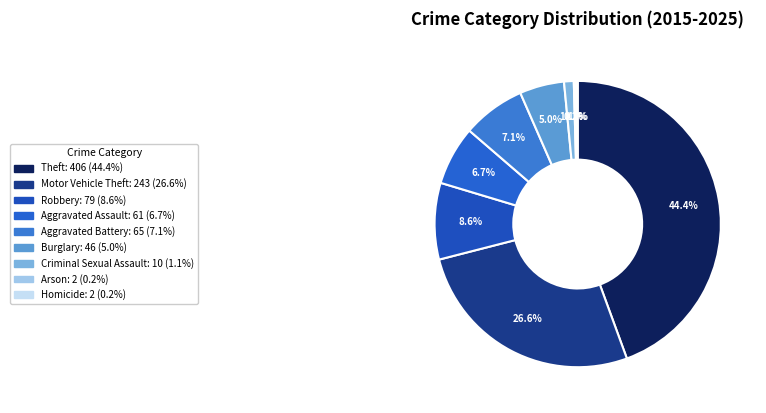

Which category has the biggest portion of the pie?

Theft